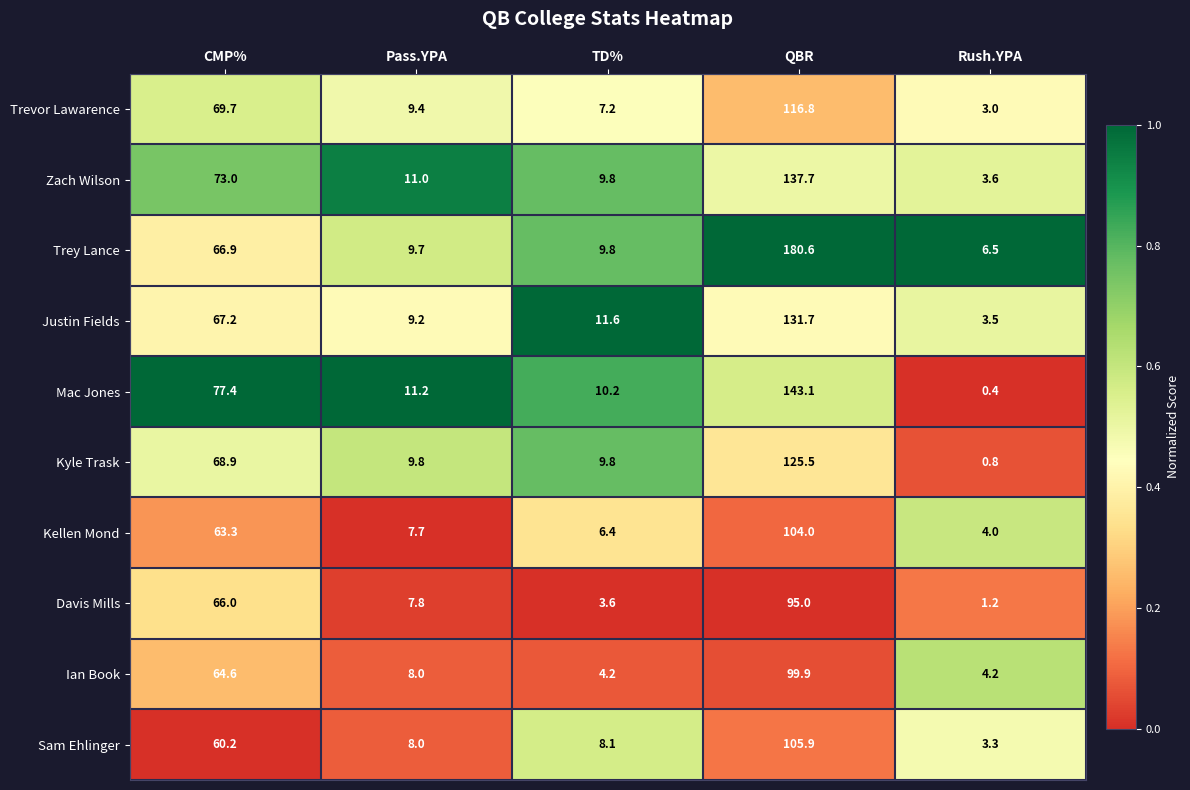

The Trey Lance series shows 25.9 at CMP%. True or false?

False